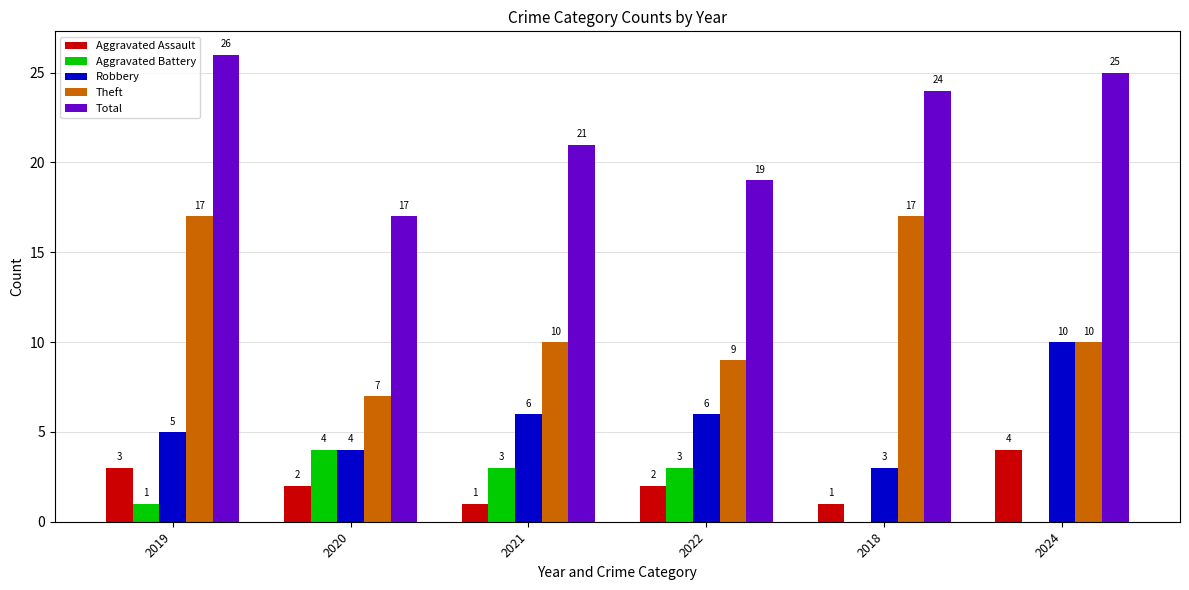

What is the total value across all series at 2021?

41